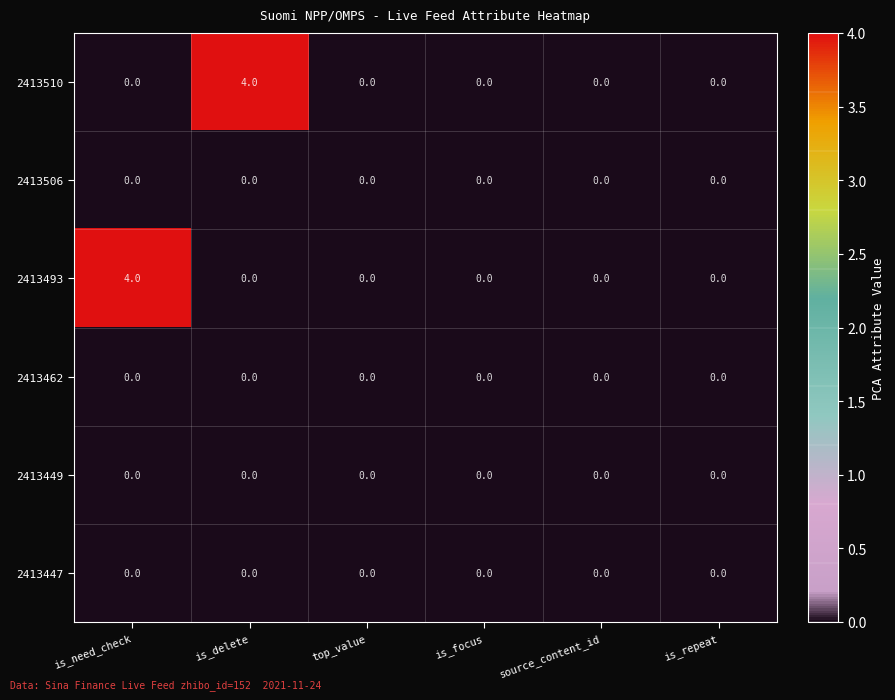

What is the difference between the highest and lowest values at is_need_check?

4